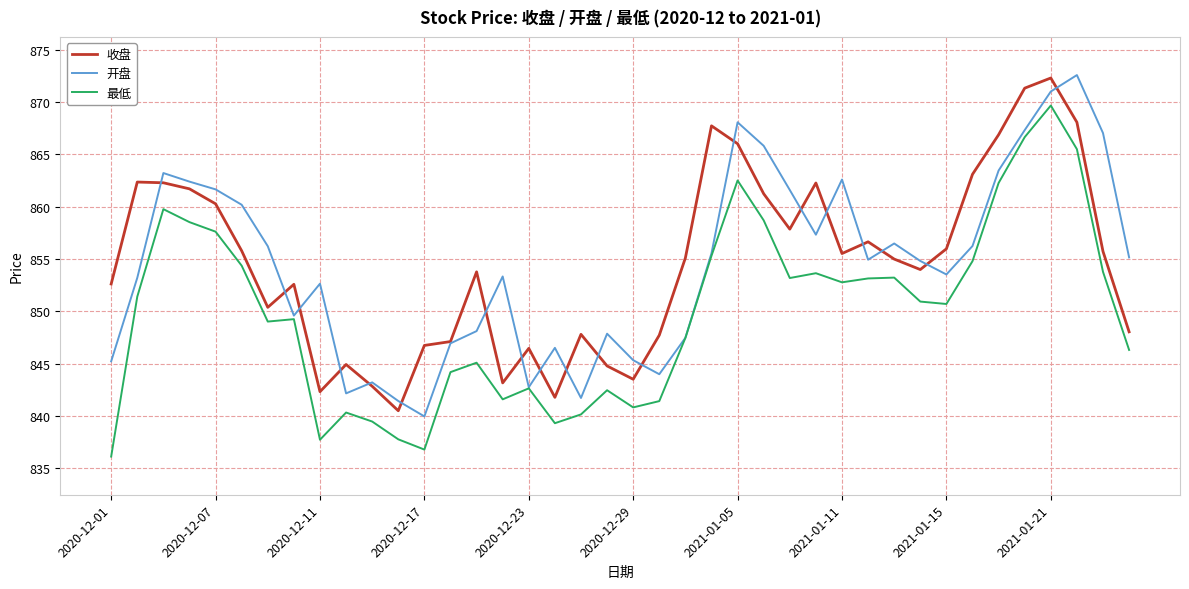

What is the lowest value of the 收盘 series?

840.5